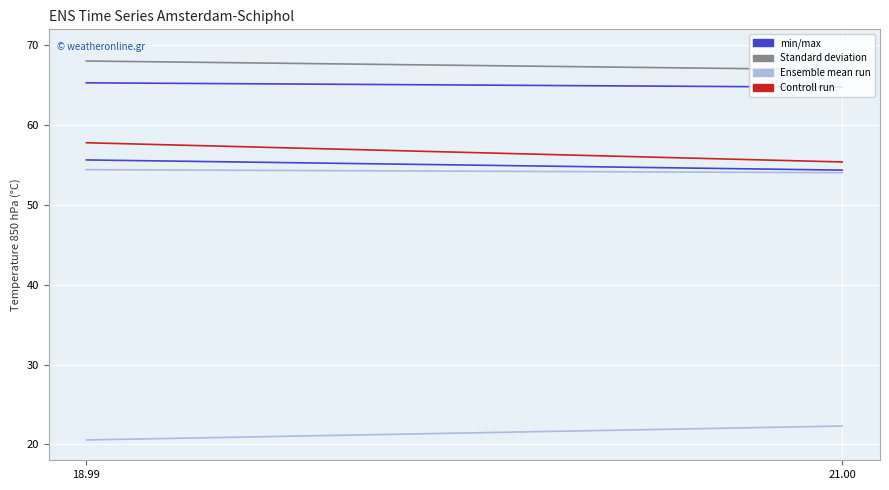

What is the value of the min/max point at the 2nd from the left?

54.4